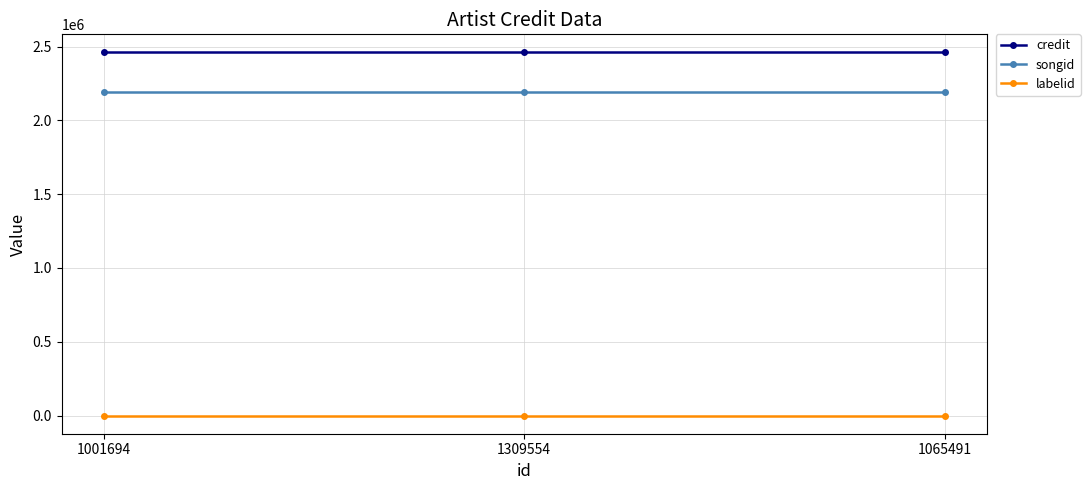

Count the number of data series in this chart.

3